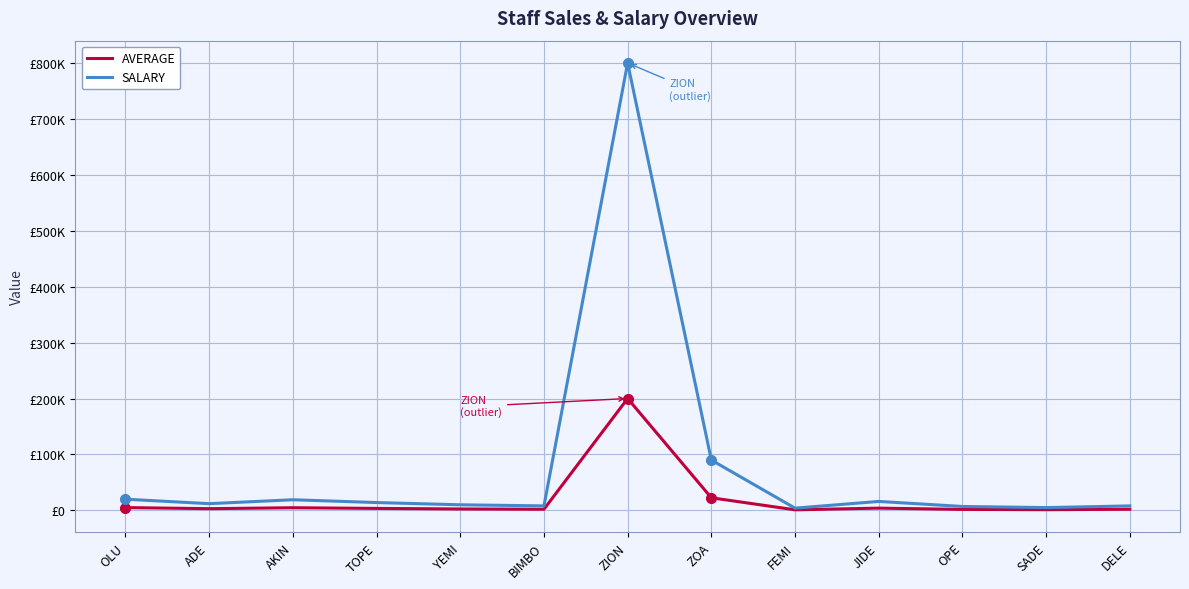

Reading left to right, transcribe all the data shown in this chart.

AVERAGE: OLU=5012.8	ADE=3034.8	AKIN=4758.8	TOPE=3504.8	YEMI=2509.8	BIMBO=2006.8	ZION=200050.8	ZOA=22540.8	FEMI=1003.8	JIDE=4002.8	OPE=1751.8	SADE=1258.8	DELE=2004.8
SALARY: OLU=20000.0	ADE=12000.0	AKIN=19000.0	TOPE=14000.0	YEMI=10000.0	BIMBO=8000.0	ZION=800000.0	ZOA=90000.0	FEMI=4000.0	JIDE=16000.0	OPE=7000.0	SADE=5000.0	DELE=8000.0